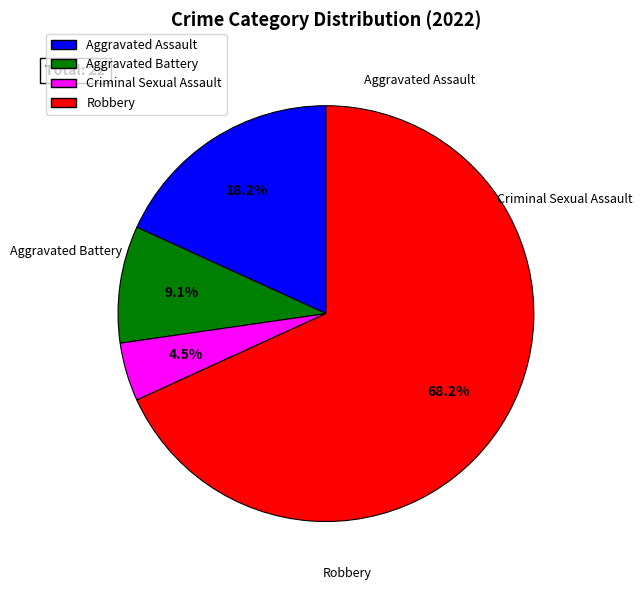

Count the number of slices in the pie.

4